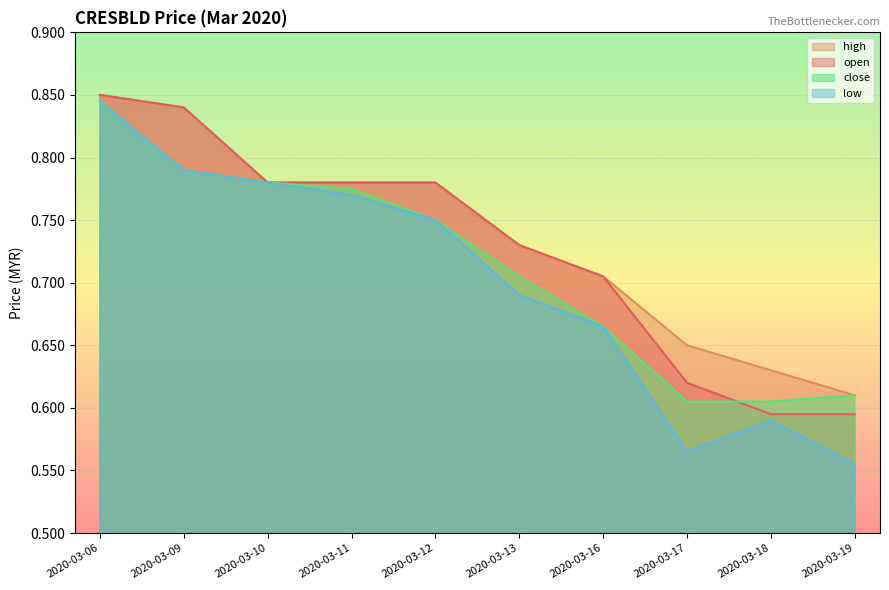

Where is high nearest to the value 0?

2020-03-19